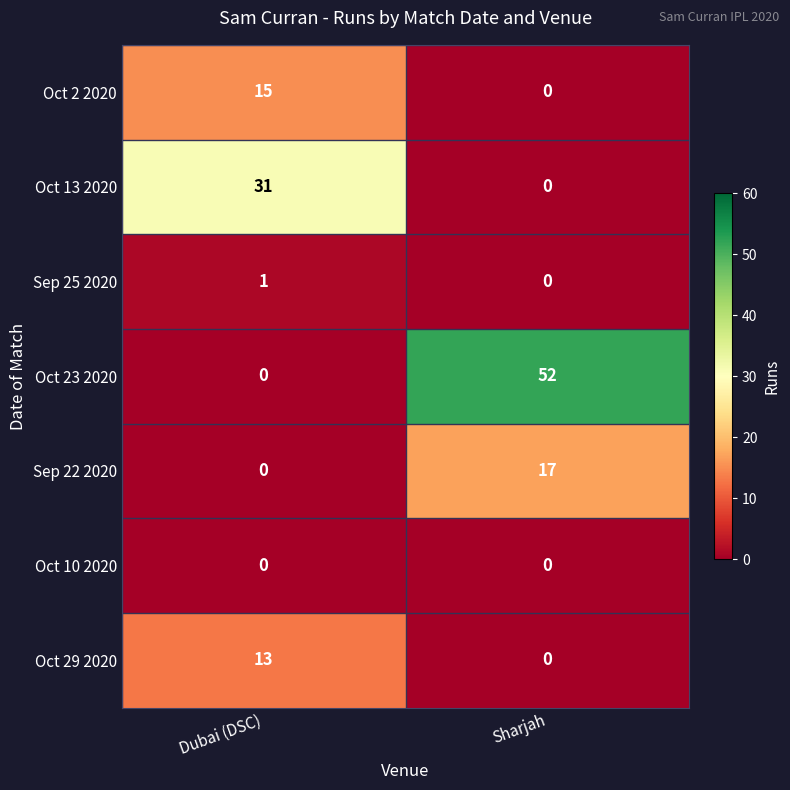

True or false: Oct 23 2020 has a value of 23 at Dubai (DSC).

False